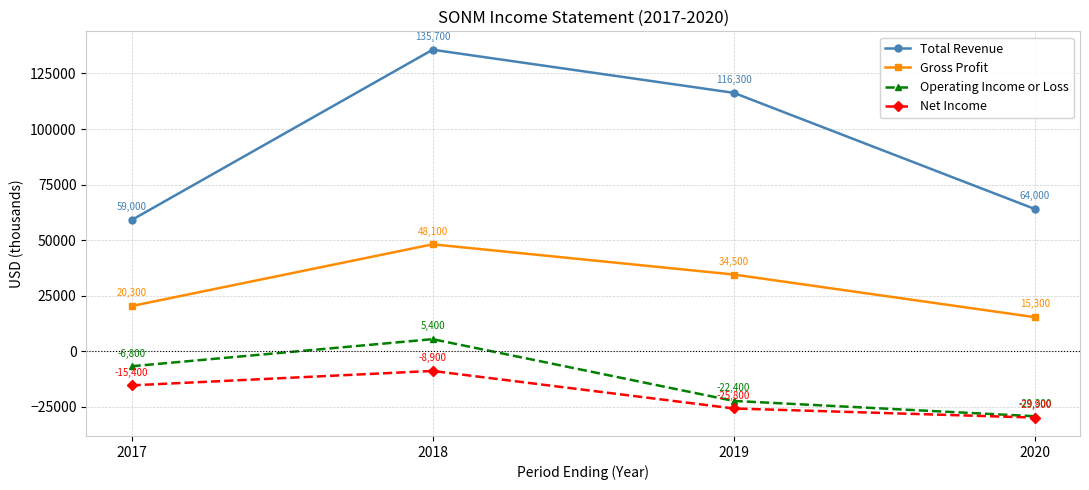

What is the minimum value for Operating Income or Loss?

-29300